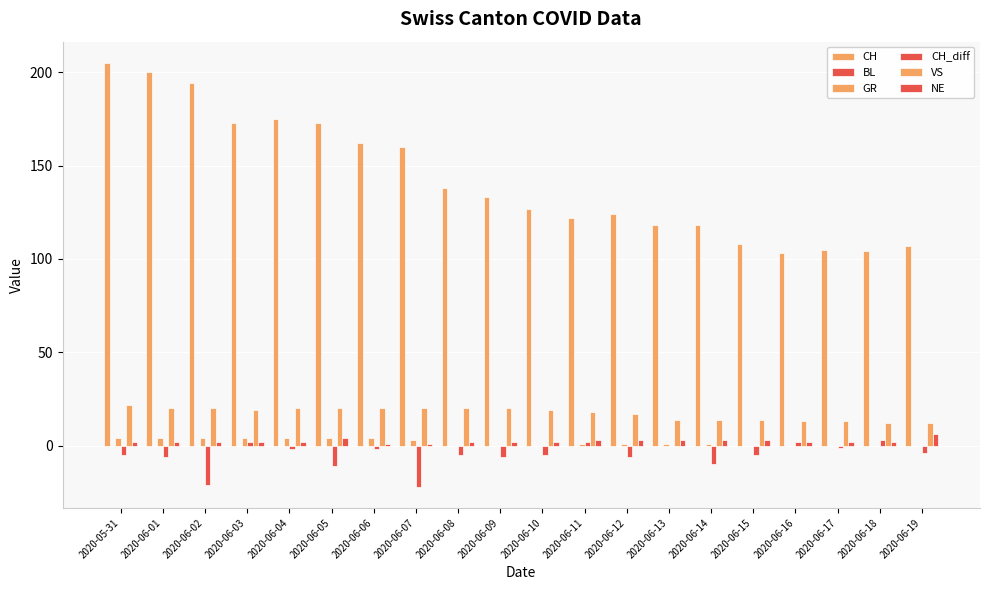

What is the smallest value displayed?

-22